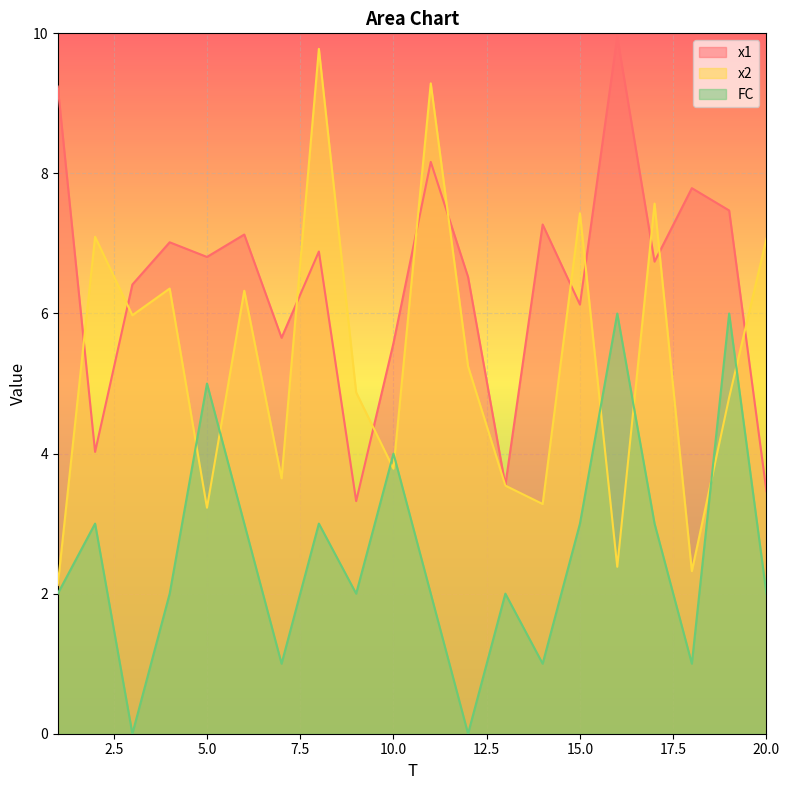

List the labels in order of FC value, smallest first.

3, 12, 7, 14, 18, 1, 4, 9, 11, 13, 20, 2, 6, 8, 15, 17, 10, 5, 16, 19